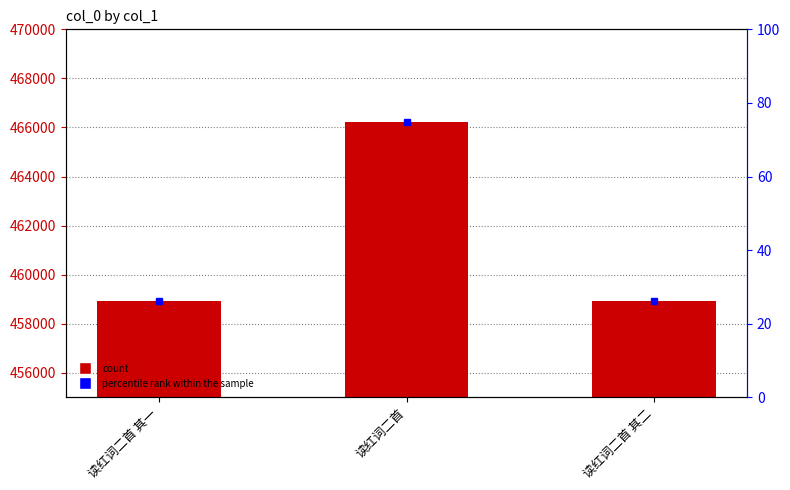

What is the sum of all col_0 values?

1384064.0